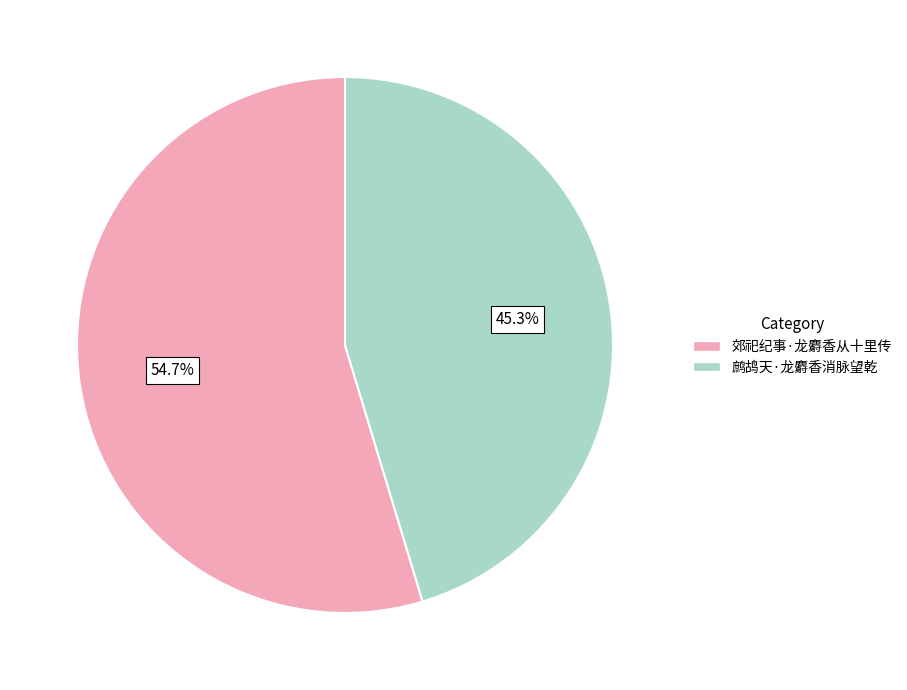

Does any single category account for the majority?

Yes